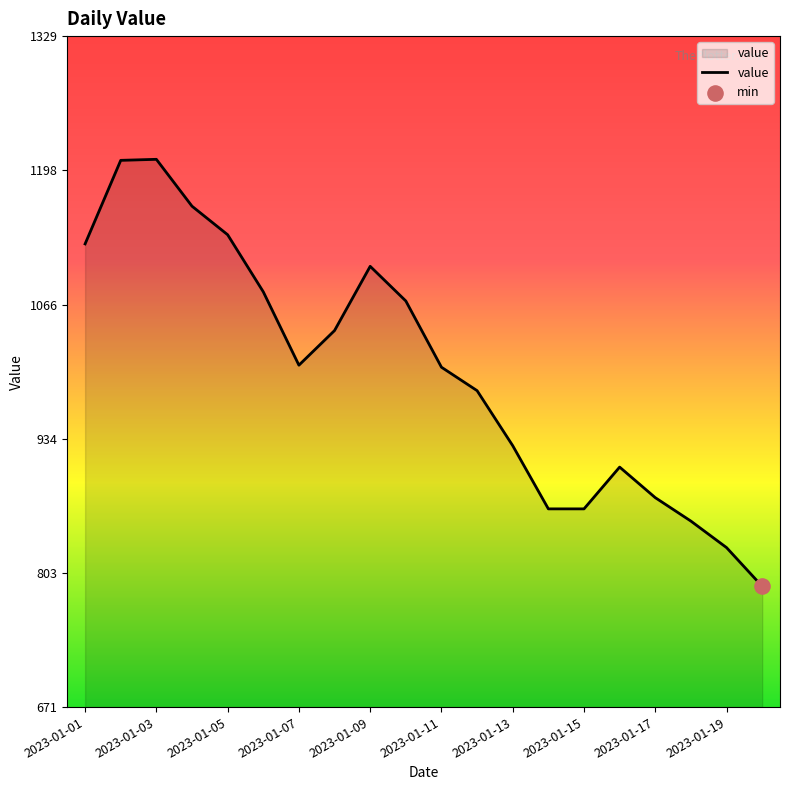

What is the difference between the maximum and minimum values?

419